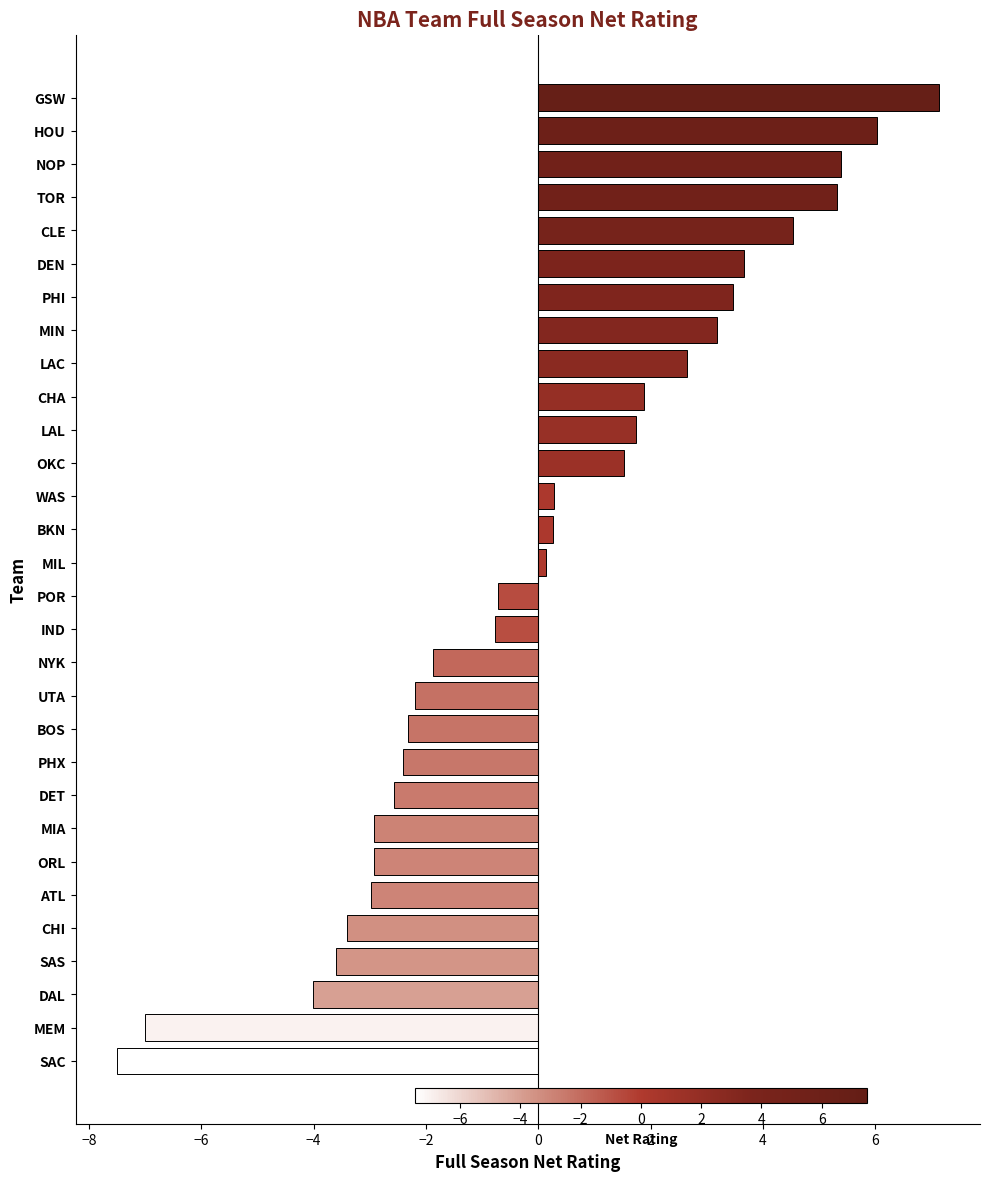

What is the difference between the values at LAC and OKC?

1.1